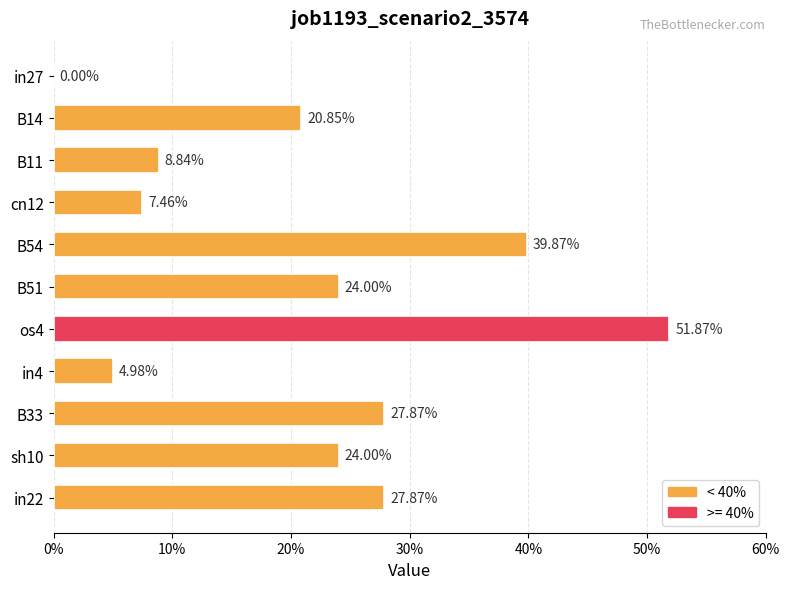

Are the bars horizontal?

Yes